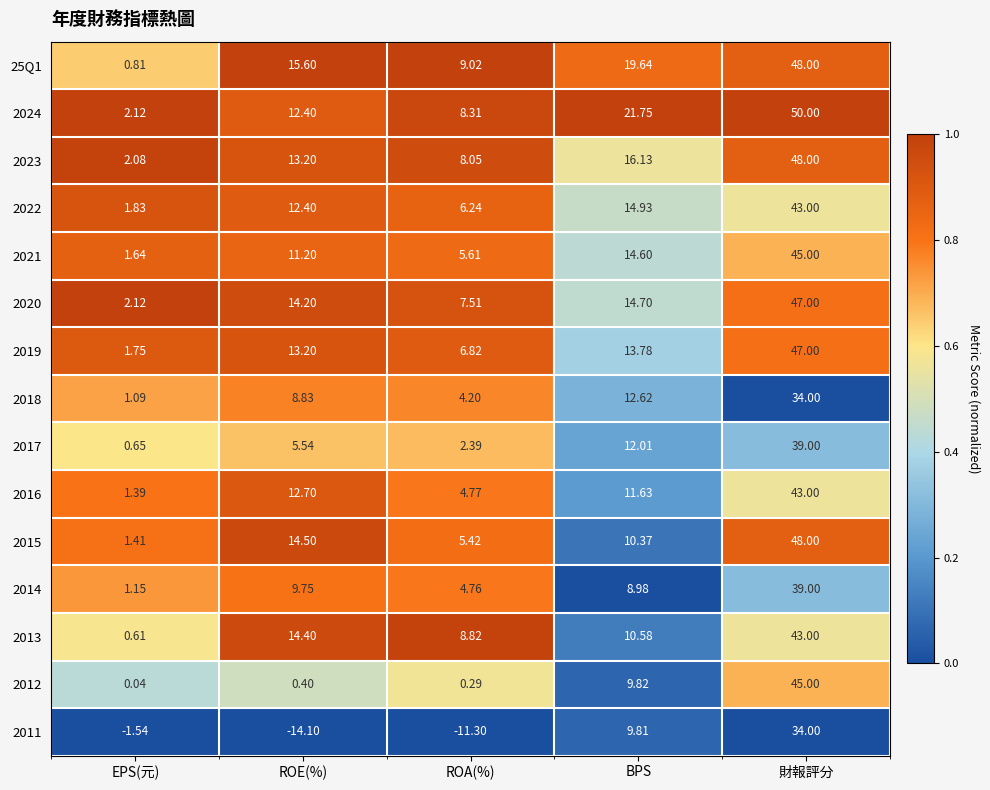

Is the value of 2016 at EPS(元) greater than the value of 2020 at ROA(%)?

No